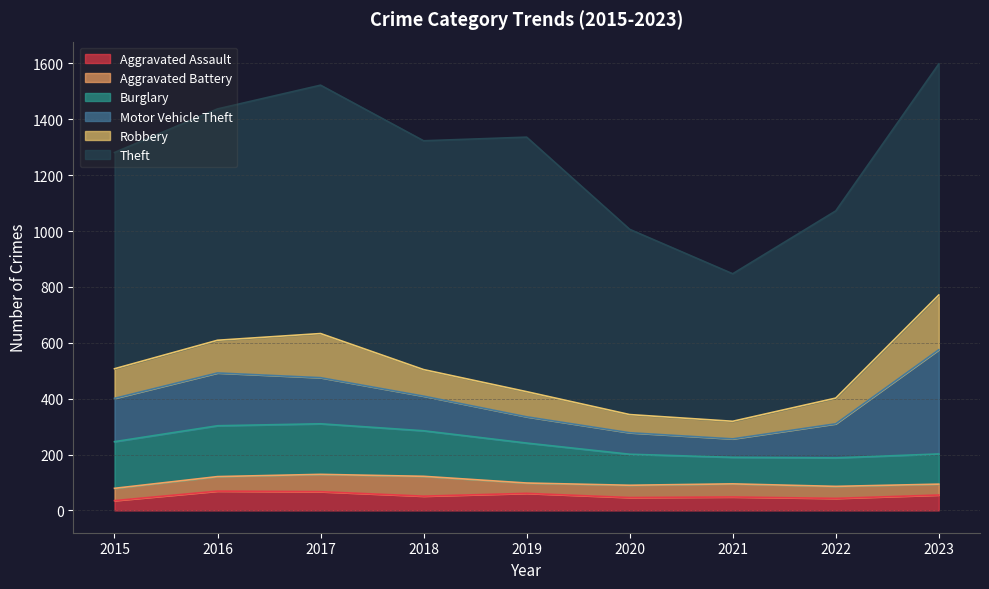

How many values in the Robbery series are below 95?

4